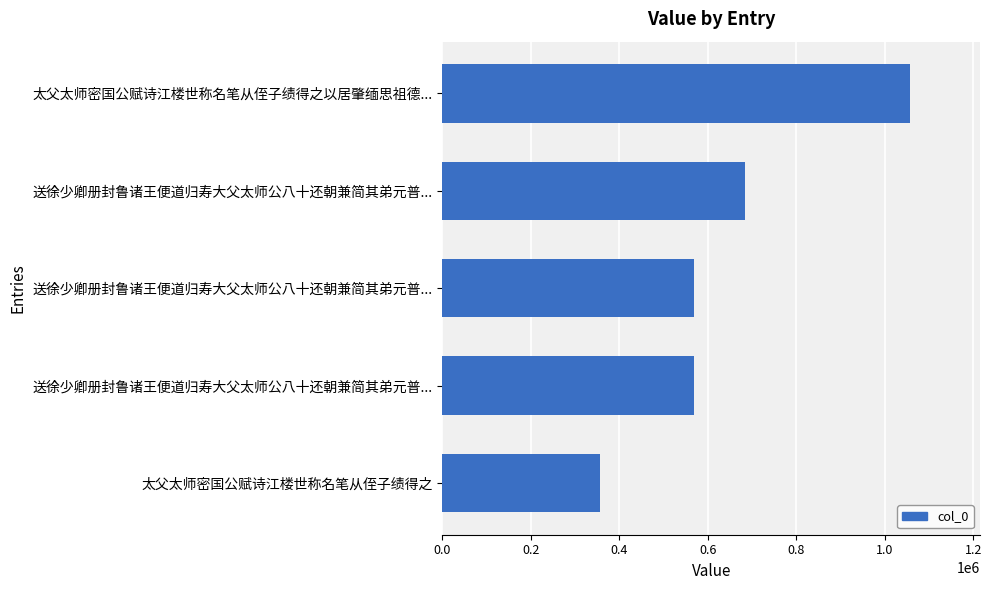

How many bars are there in total?

5